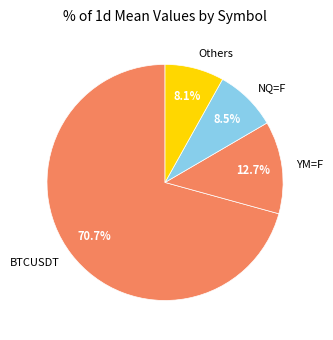

To the nearest percent, what portion does YM=F represent?

13%